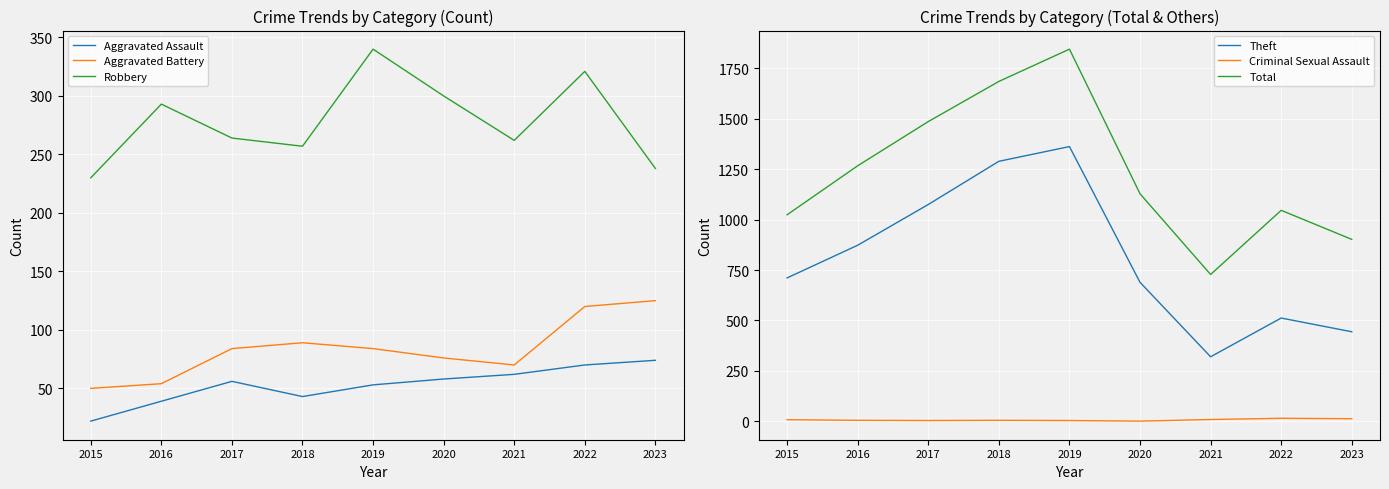

Is this an area chart (filled region under the line)?

No